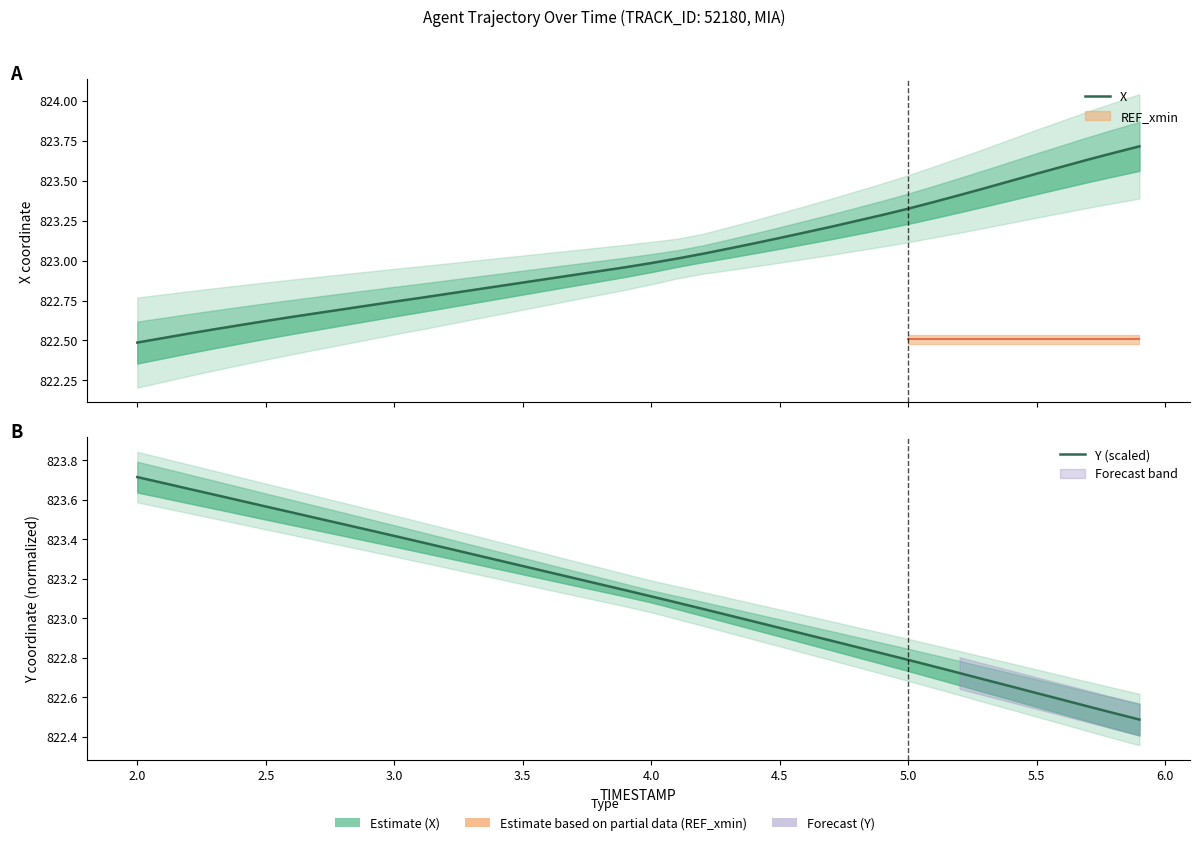

How many categories are shown in the chart?

40